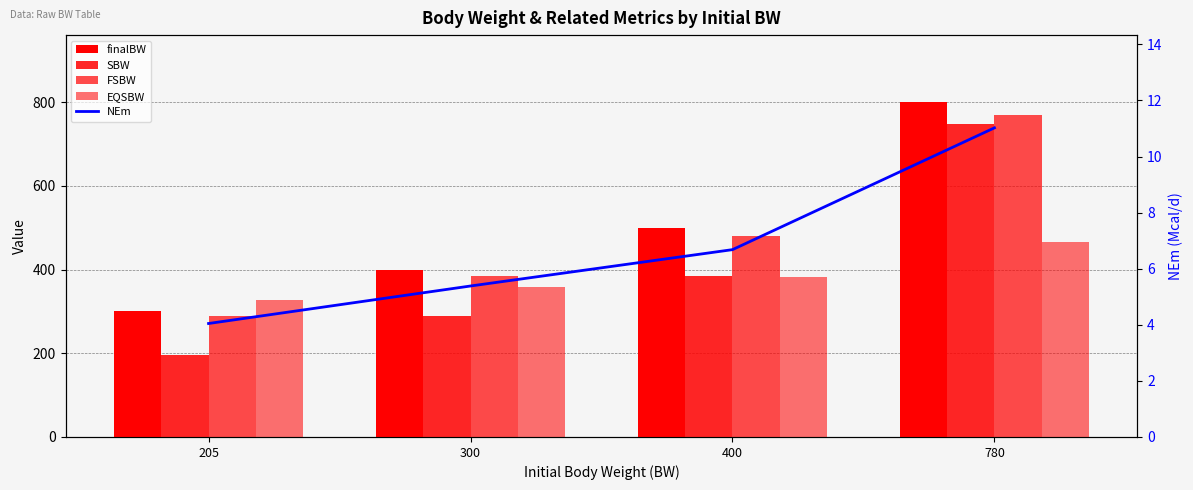

At 300, list the series in order from largest to smallest.

finalBW, FSBW, EQSBW, SBW, NEm